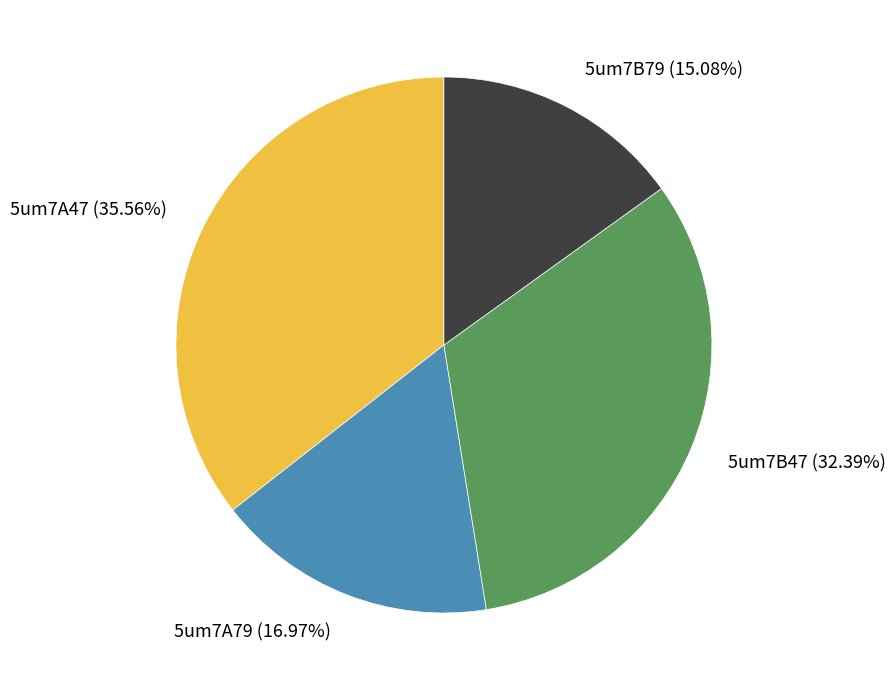

Between 5um7A79 and 5um7B47, which is larger?

5um7B47